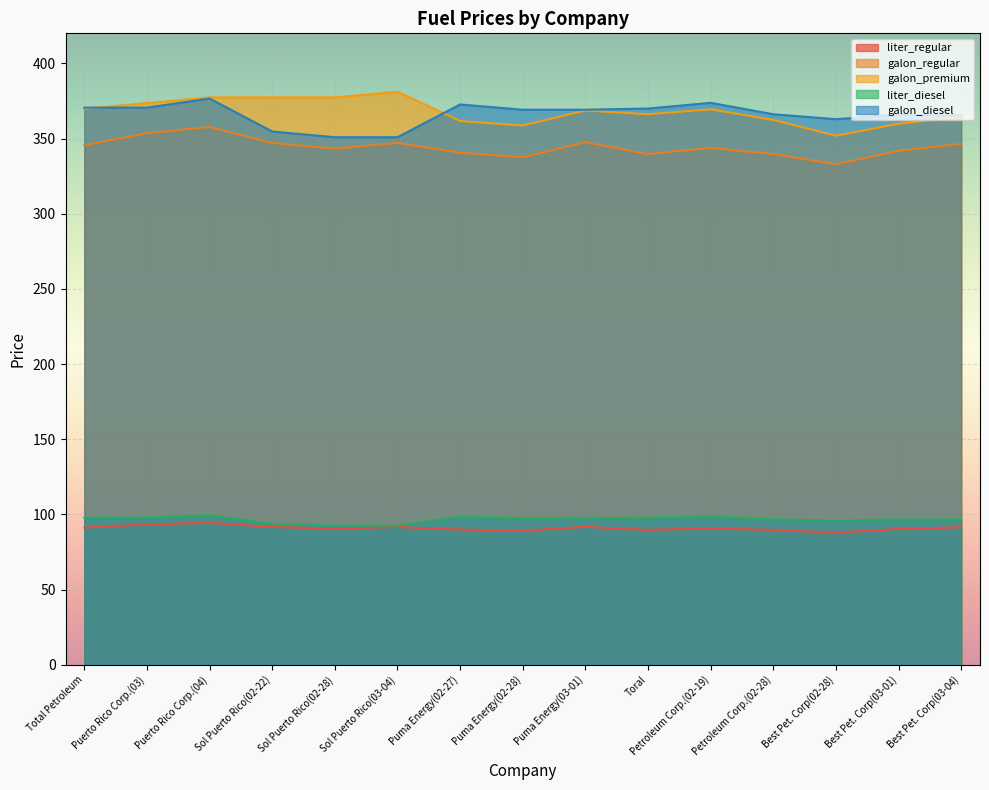

Reading left to right, list all the values displayed in this chart.

liter_regular: 91.3	93.4	94.5	91.7	90.7	91.7	90.0	89.2	91.8	89.7	90.8	89.7	87.9	90.3	91.5
galon_regular: 345.6	353.6	357.7	347.1	343.3	347.1	340.6	337.6	347.6	339.7	343.8	339.7	332.9	341.9	346.5
galon_premium: 369.8	373.6	377.4	377.4	377.4	381.2	361.7	358.7	368.7	366.2	369.5	362.4	351.9	359.9	364.5
liter_diesel: 97.9	97.9	99.5	93.7	92.7	92.7	98.5	97.5	97.5	97.7	98.7	96.7	95.9	96.7	96.6
galon_diesel: 370.6	370.6	376.6	354.7	350.9	350.9	372.7	369.2	369.2	370.0	373.8	366.2	362.9	365.9	365.5